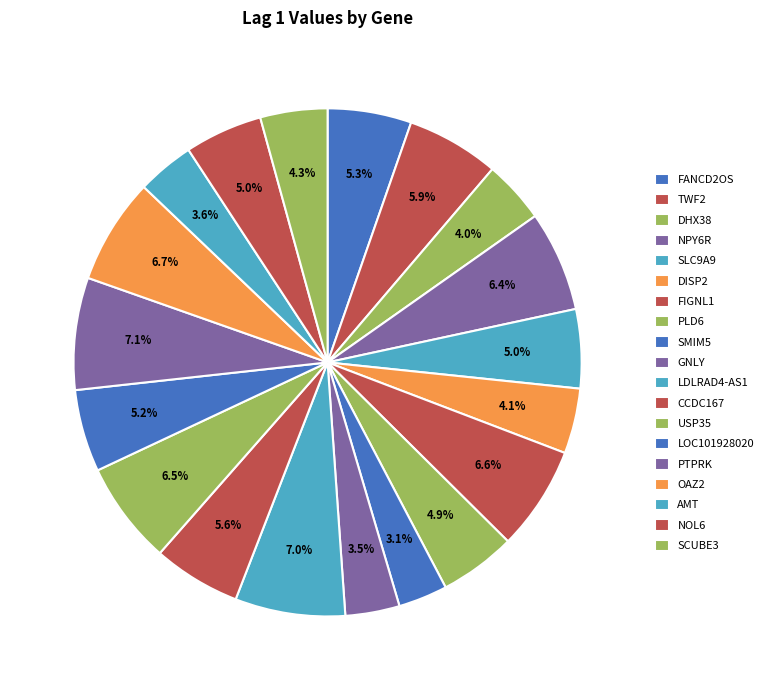

Does any single category account for the majority?

No